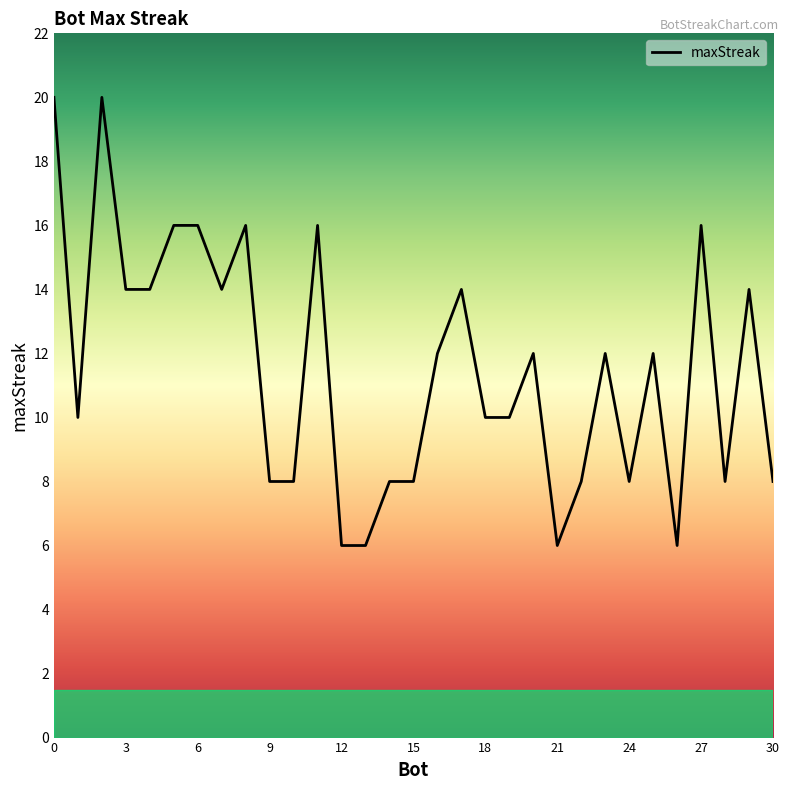

What is the maximum value shown in the chart?

20